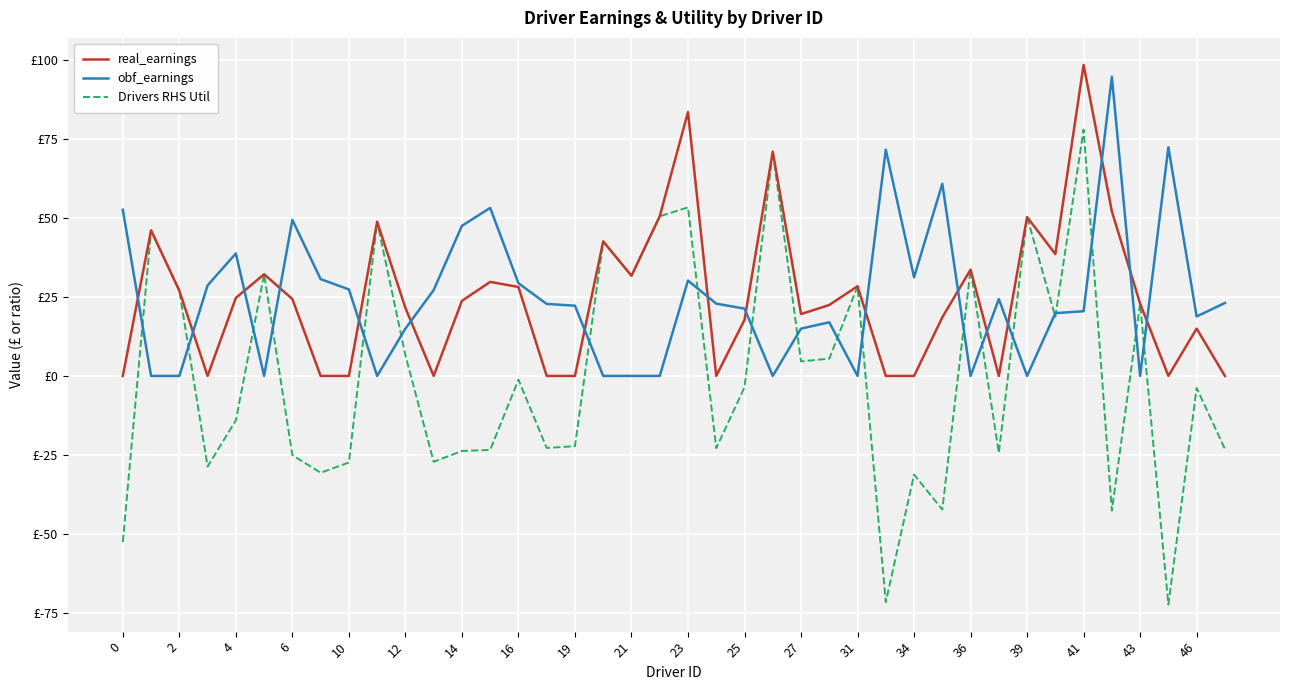

How many times do real_earnings and obf_earnings cross each other?

16